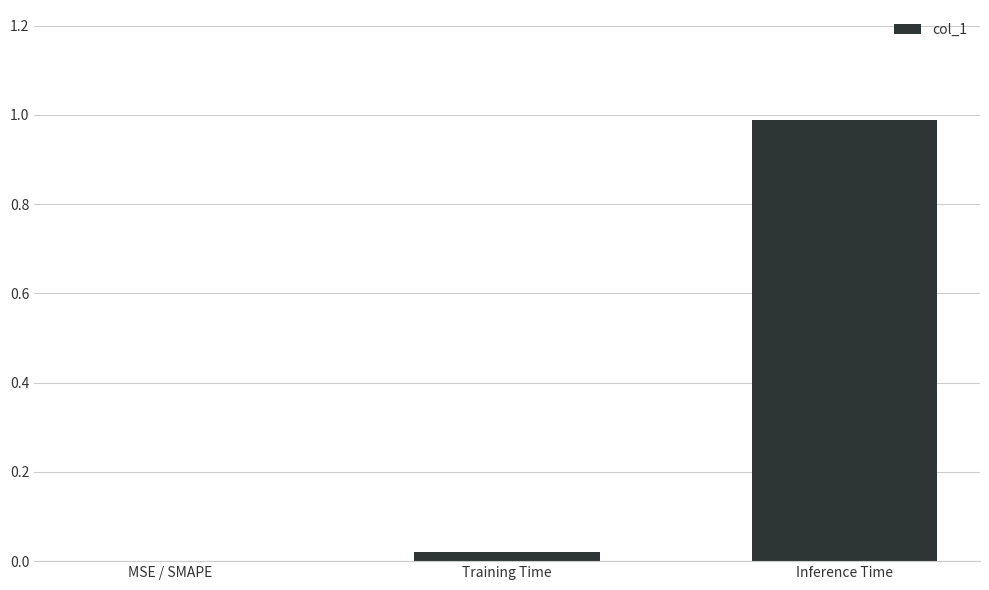

True or false: the data shows -0.7 at MSE / SMAPE.

False